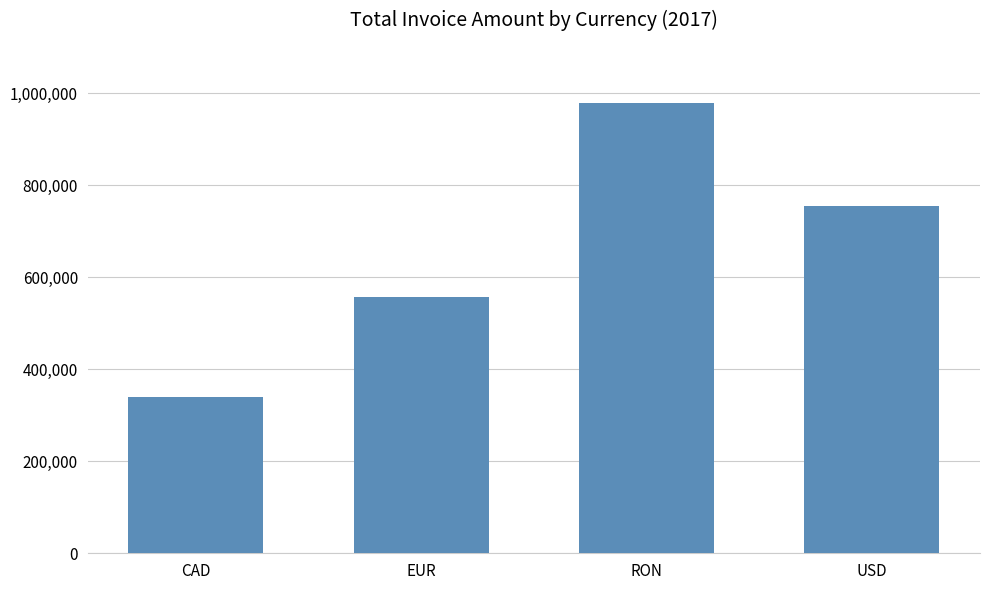

What is the value of the 2nd bar from the left?

556716.0